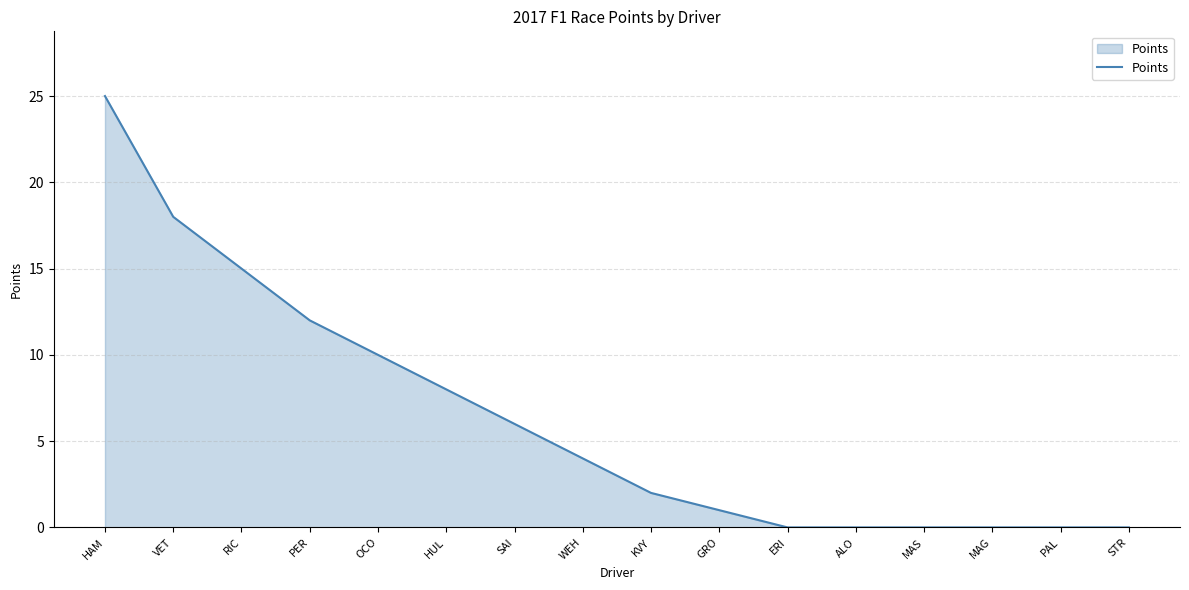

What is the sum of all values?

101